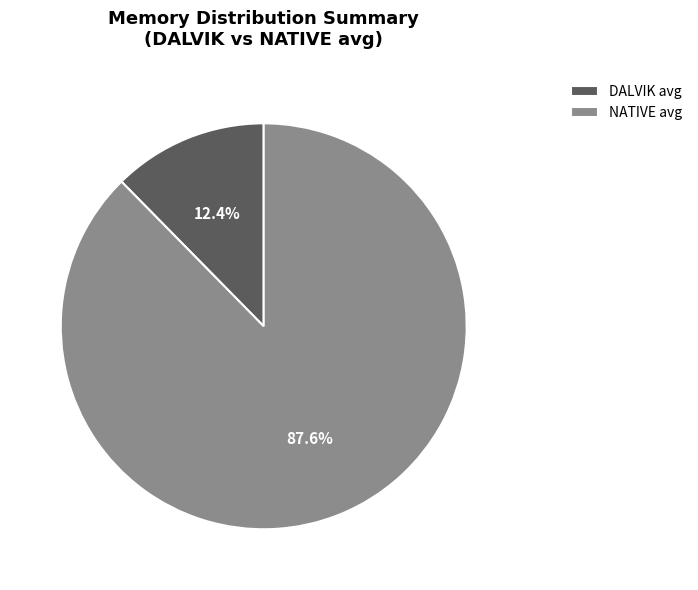

Is it true that DALVIK avg is 4% of the pie?

False